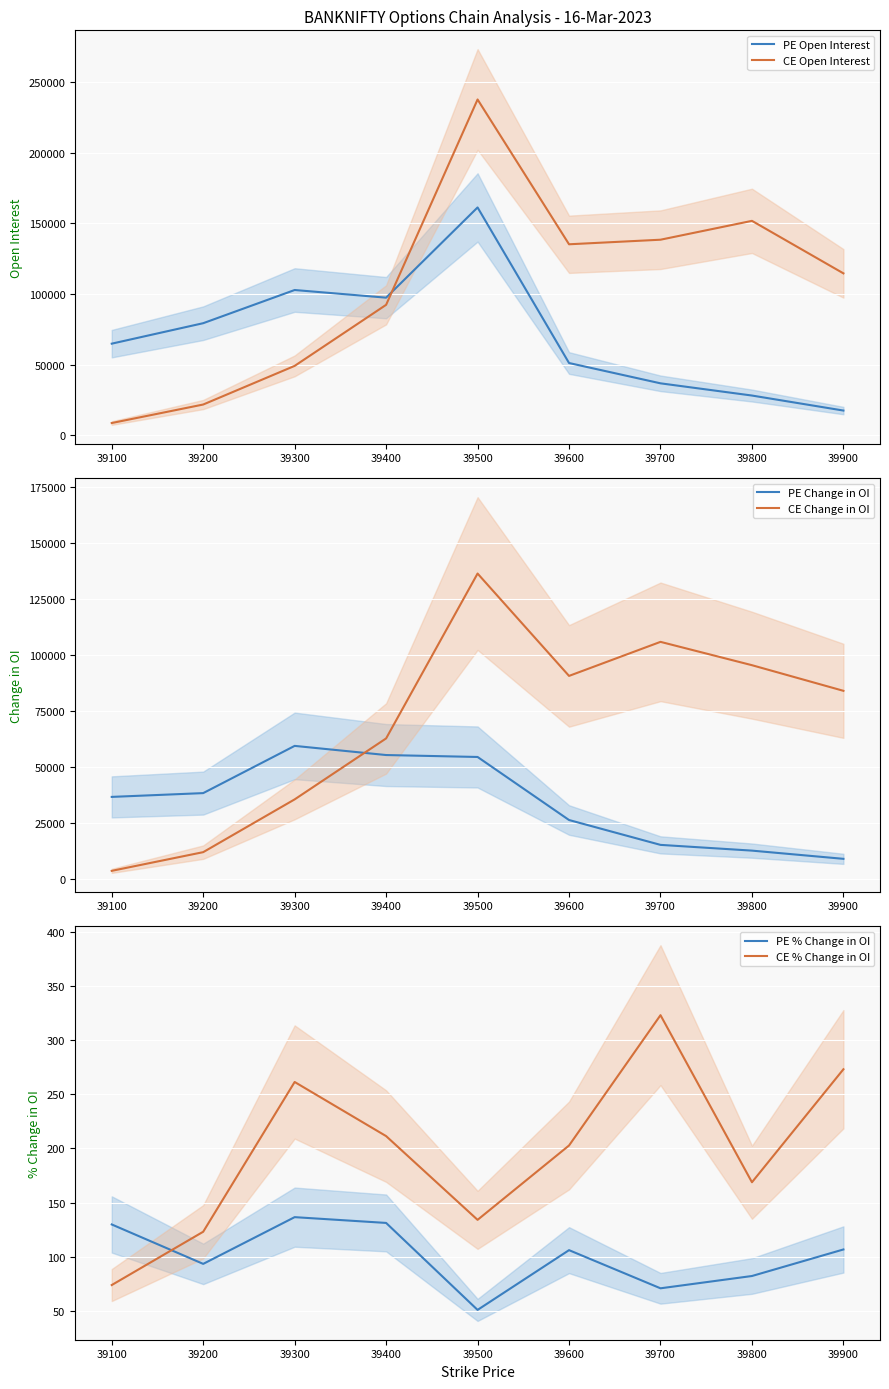

Reading left to right, what are all the values shown in this chart?

PE Open Interest: 64863.0	79359.0	102867.0	97444.0	161348.0	51151.0	36767.0	28119.0	17483.0
CE Open Interest: 8646.0	21754.0	49126.0	92377.0	237820.0	135257.0	138494.0	151852.0	114664.0
PE Change in OI: 36636.0	38324.0	59377.0	55296.0	54434.0	26329.0	15247.0	12686.0	9025.0
CE Change in OI: 3673.0	12001.0	35529.0	62706.0	136207.0	90571.0	105751.0	95348.0	83926.0
PE % Change in OI: 129.8	93.4	136.5	131.2	50.9	106.1	70.8	82.2	106.7
CE % Change in OI: 73.9	123.0	261.3	211.3	134.0	202.7	323.0	168.8	273.0